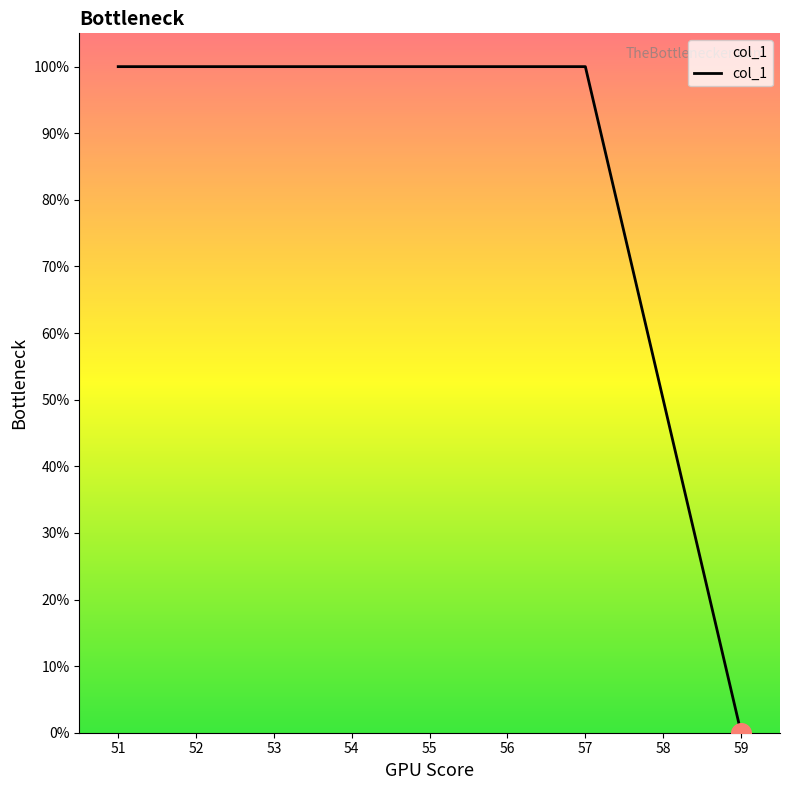

Which has a higher value, 58 or 56?

56